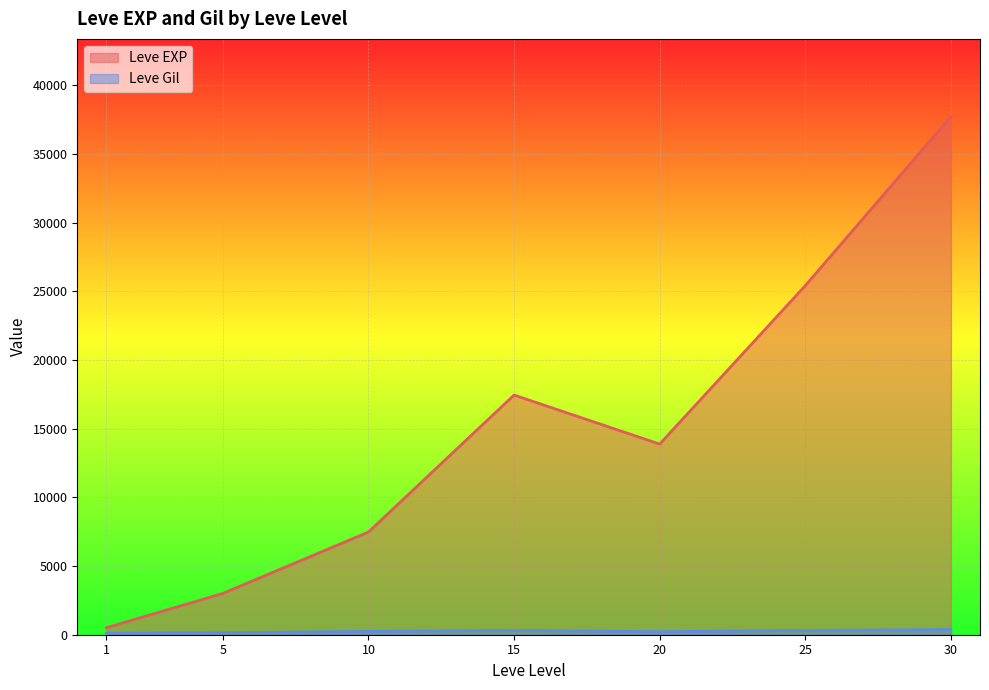

Count the number of categories in the chart.

7